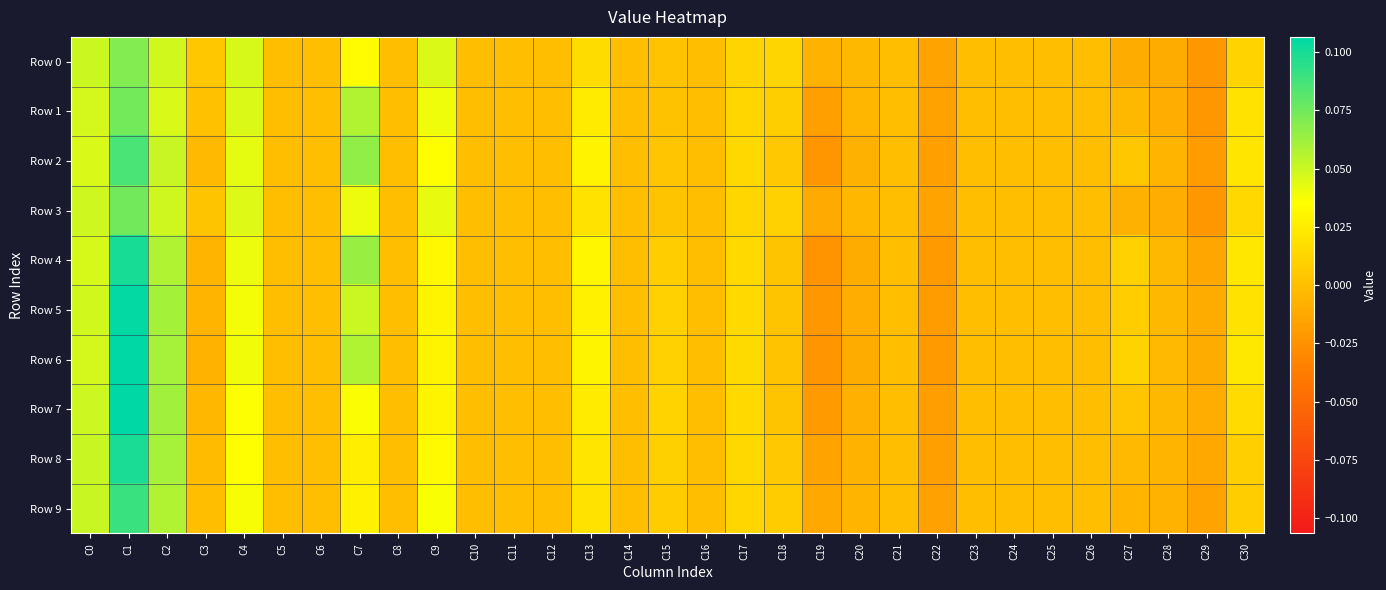

Which series changed the most between C17 and C24?

Row 6